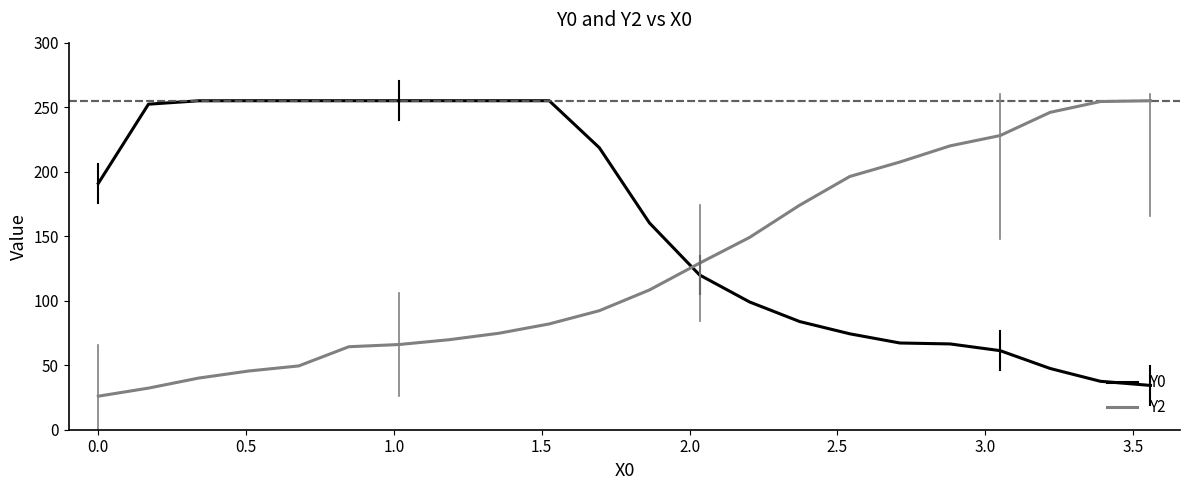

What is the smallest value displayed?

26.0